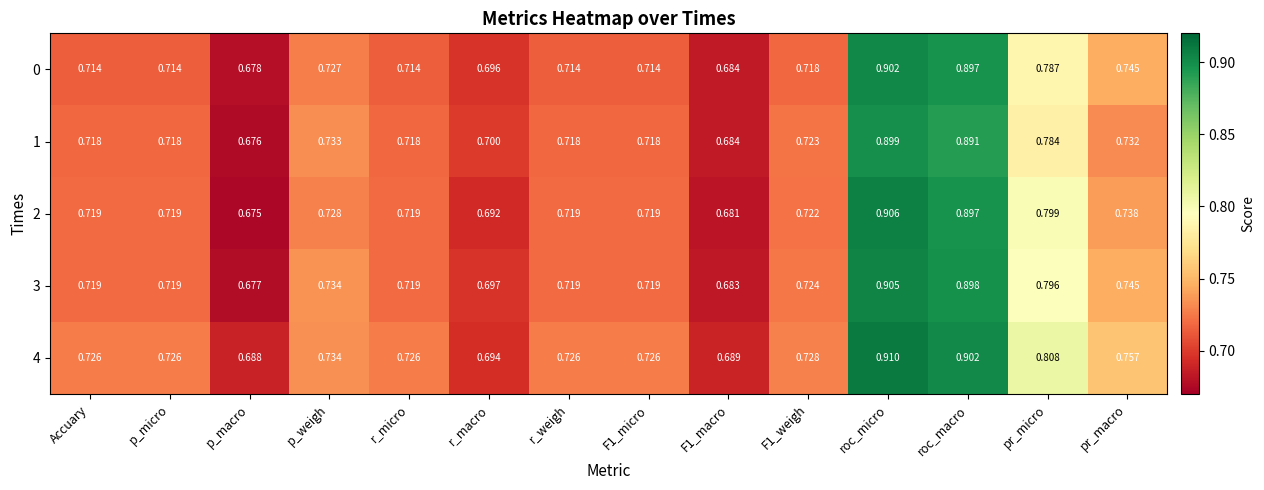

At which category does the chart reach its minimum across all series?

p_macro